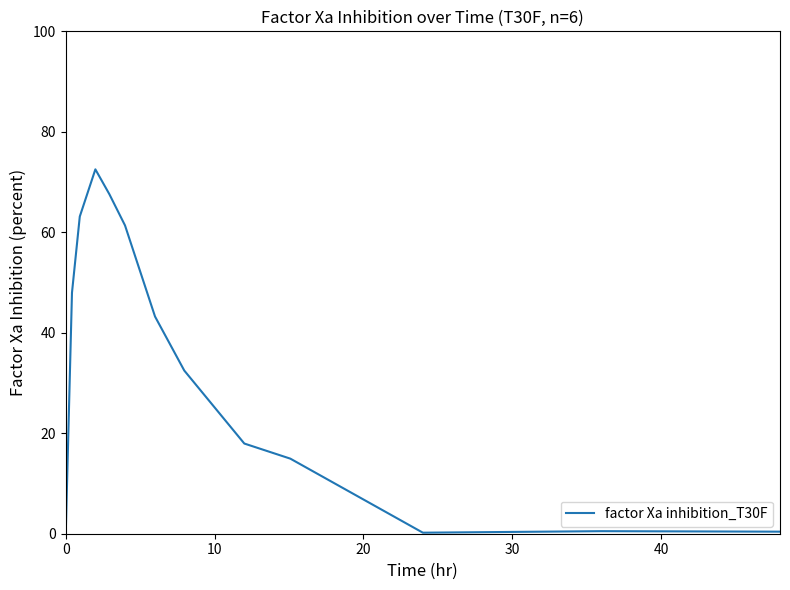

What is the difference between the maximum and minimum values?

72.5